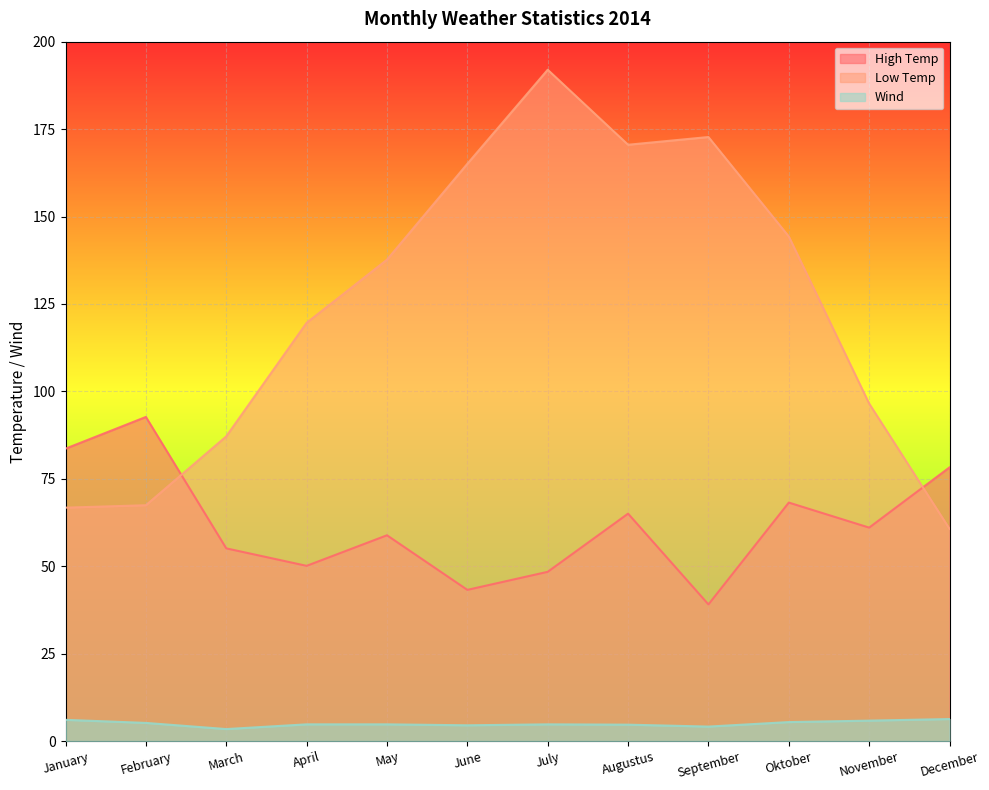

Between January and Augustus, which series saw the biggest shift?

Low Temp